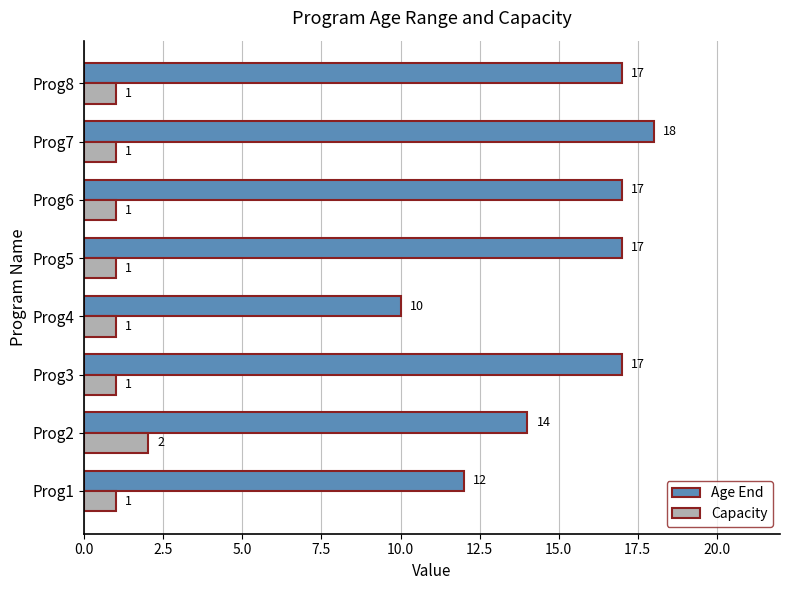

What is the difference between the maximum and minimum values in the Age End series?

8